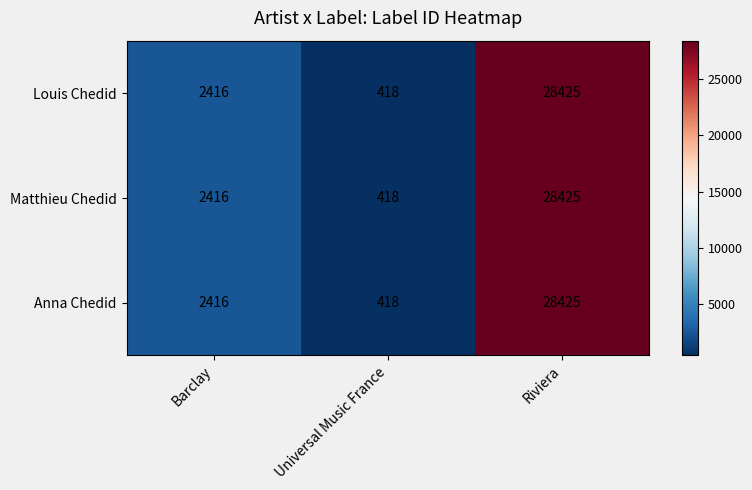

Where is Matthieu Chedid nearest to the value 14421?

Barclay